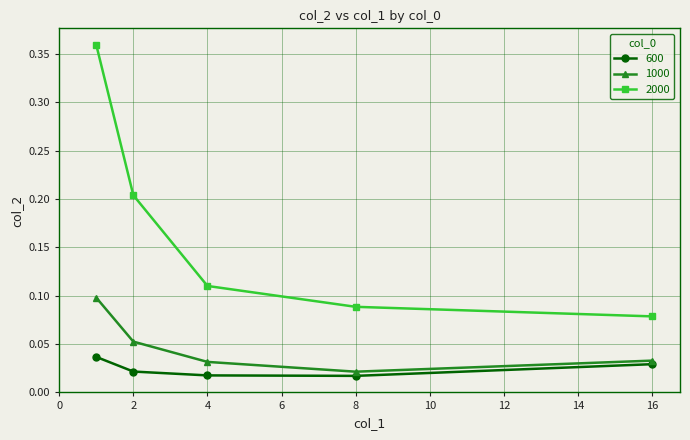

True or false: 2000 and 1000 cross at least once.

False